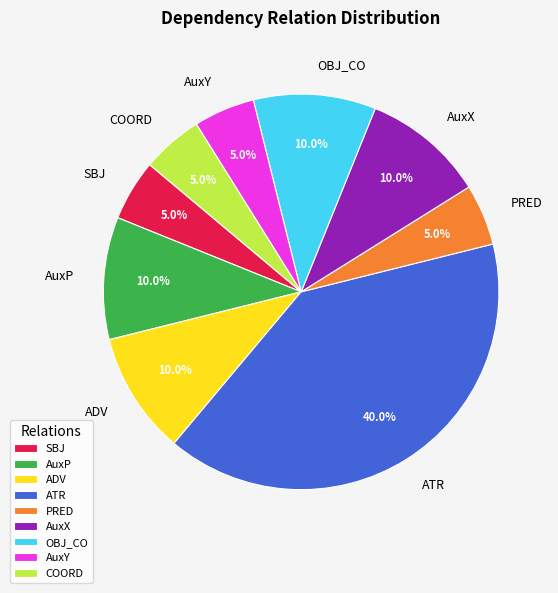

How much of the chart is everything except AuxY?

95.0%